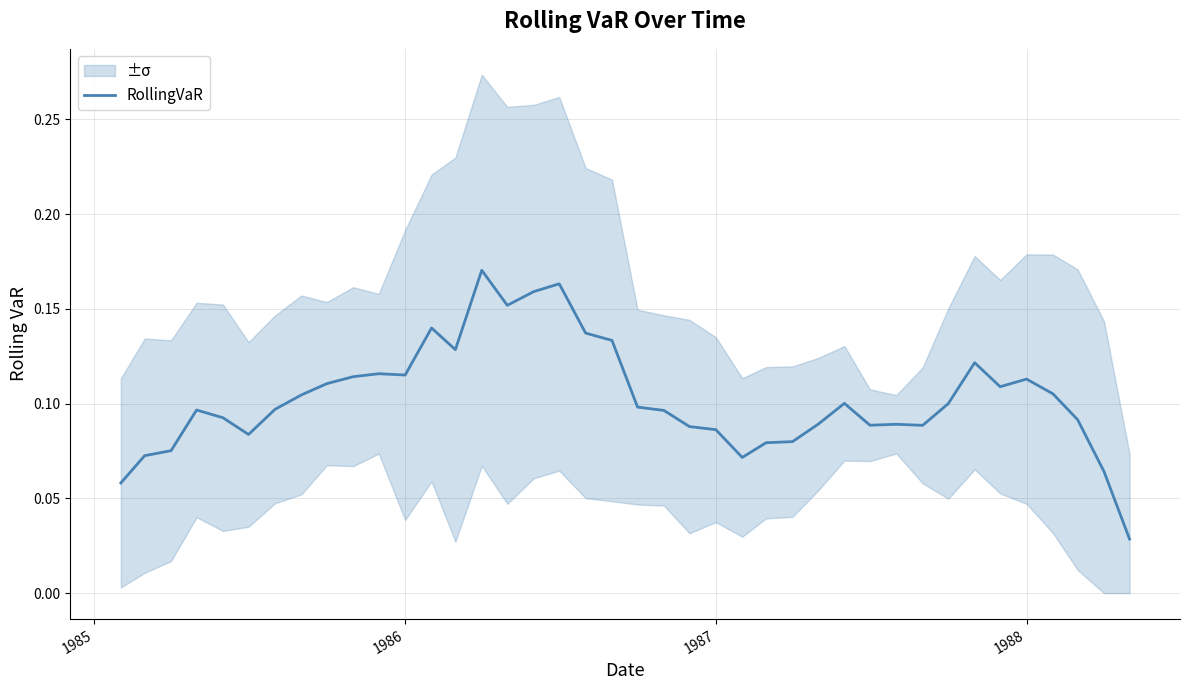

Is it true that the value at 26 is 0.1?

False